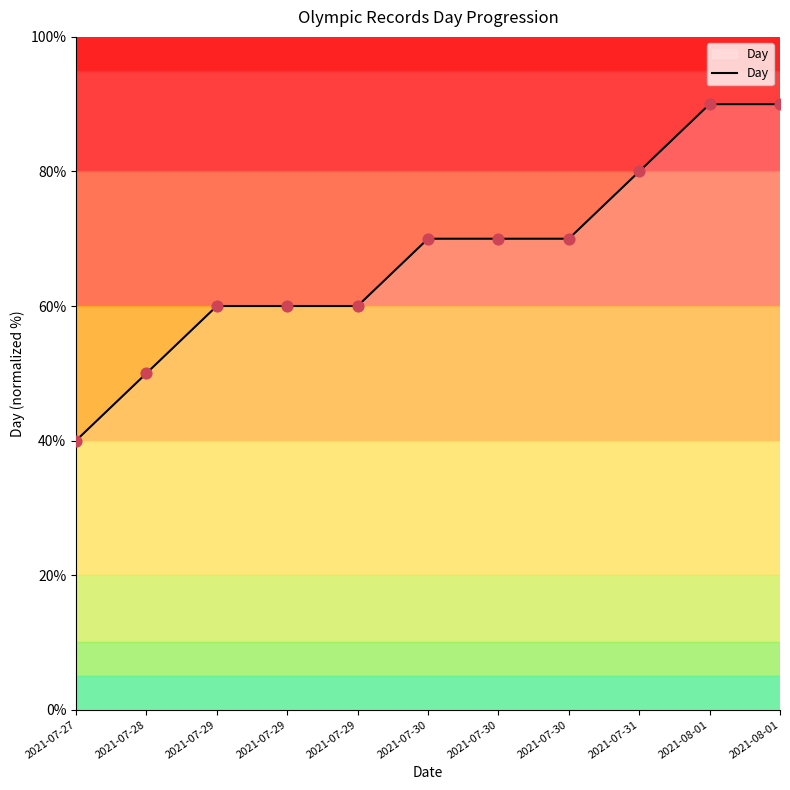

Does the chart have visible grid lines?

No